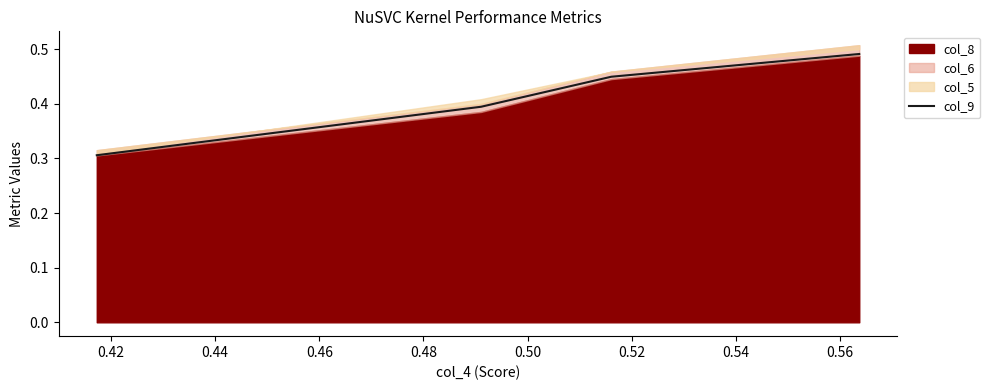

True or false: col_9 has more than 2 interior local peaks.

False